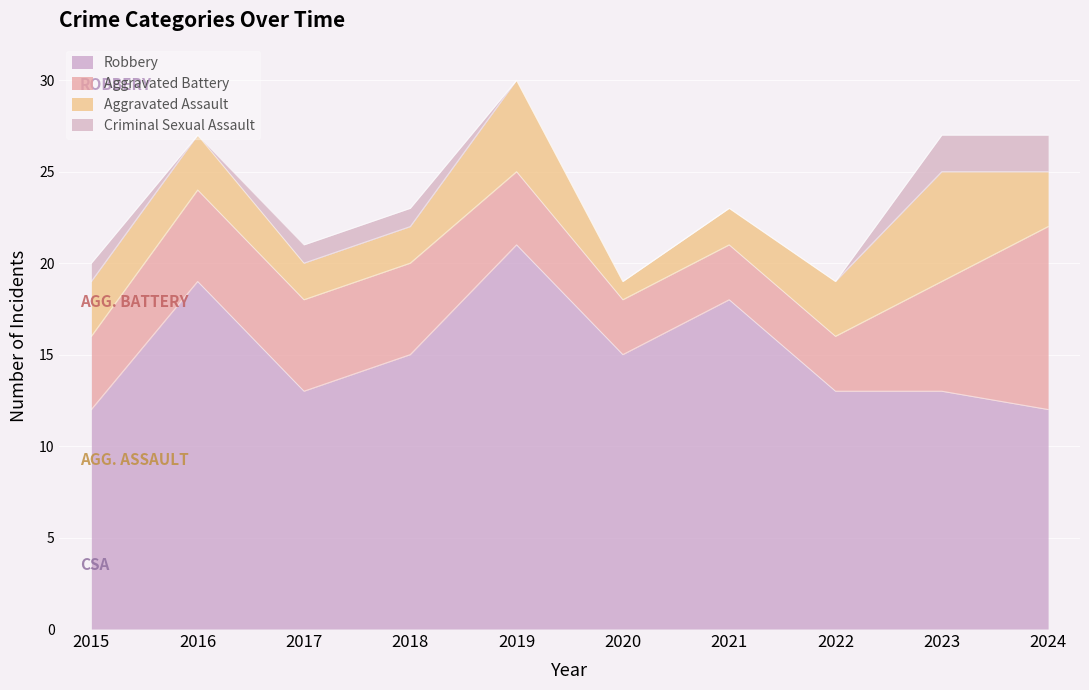

Which series has the largest total across all categories?

Robbery